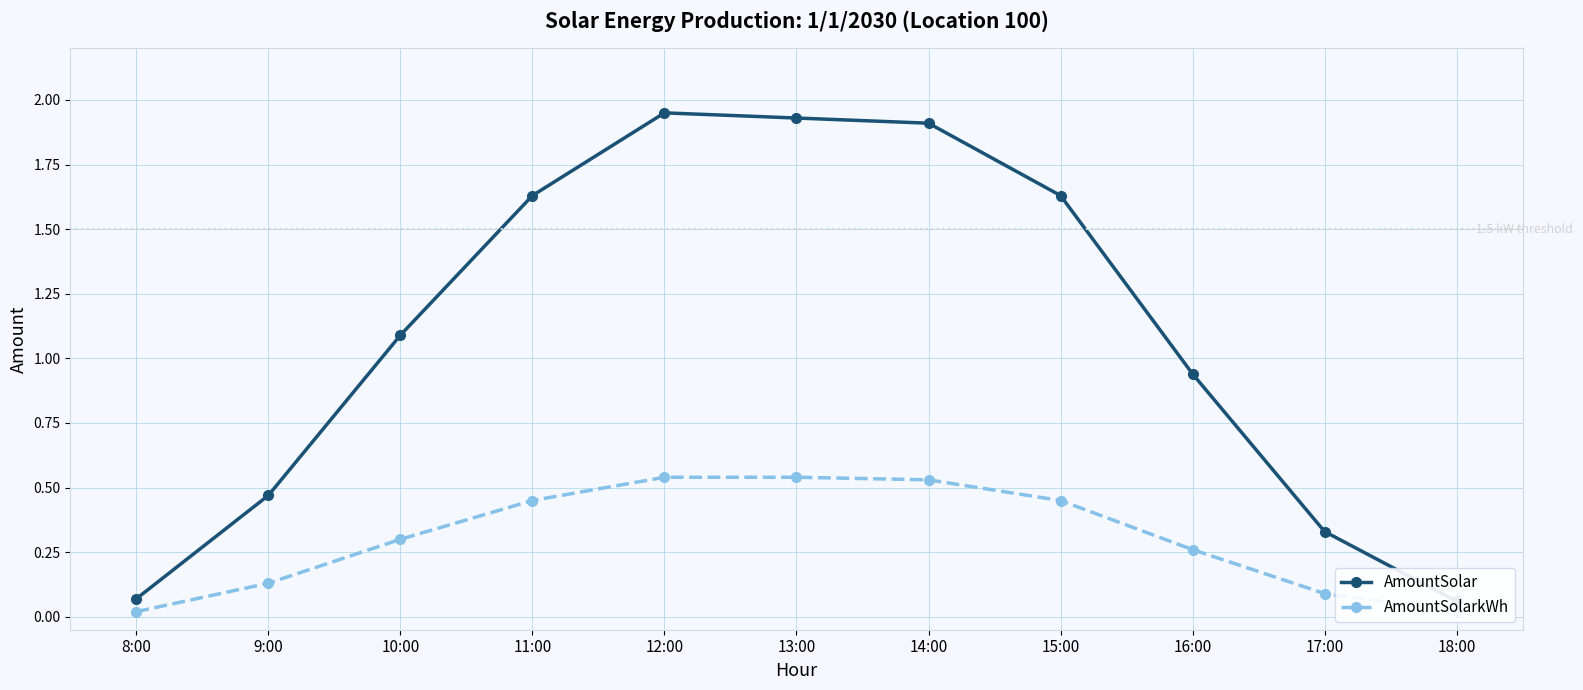

Does the chart display data point markers on the line(s)?

Yes